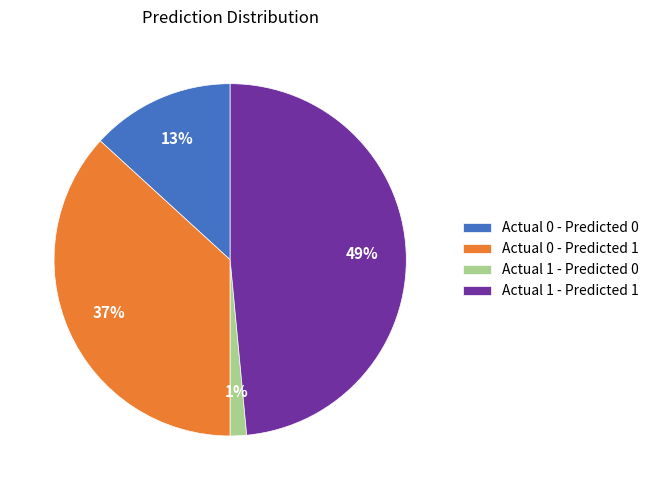

Rank the categories by value from lowest to highest.

Actual 1 - Predicted 0, Actual 0 - Predicted 0, Actual 0 - Predicted 1, Actual 1 - Predicted 1